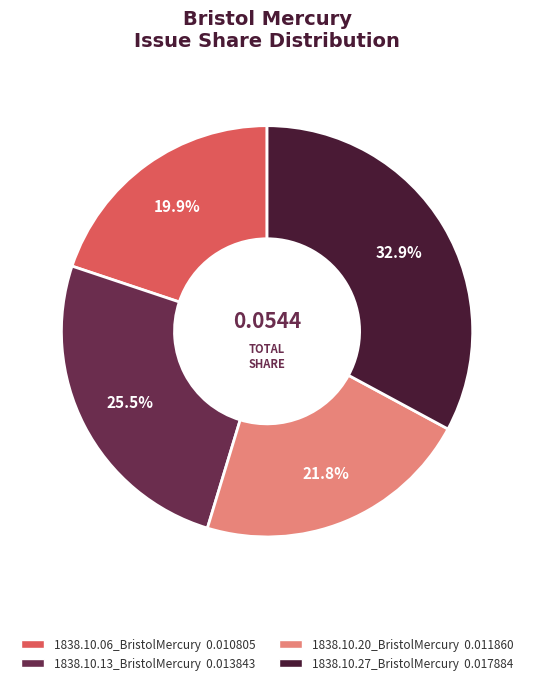

How many slices are in this pie chart?

4